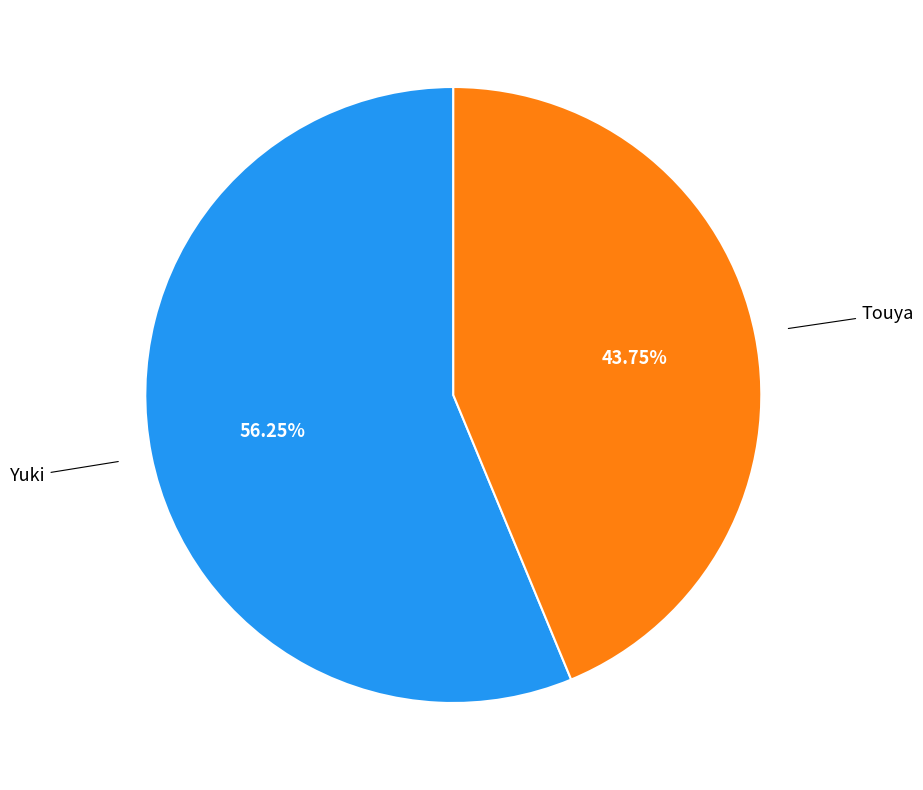

Is there any slice that represents more than half of the pie?

Yes